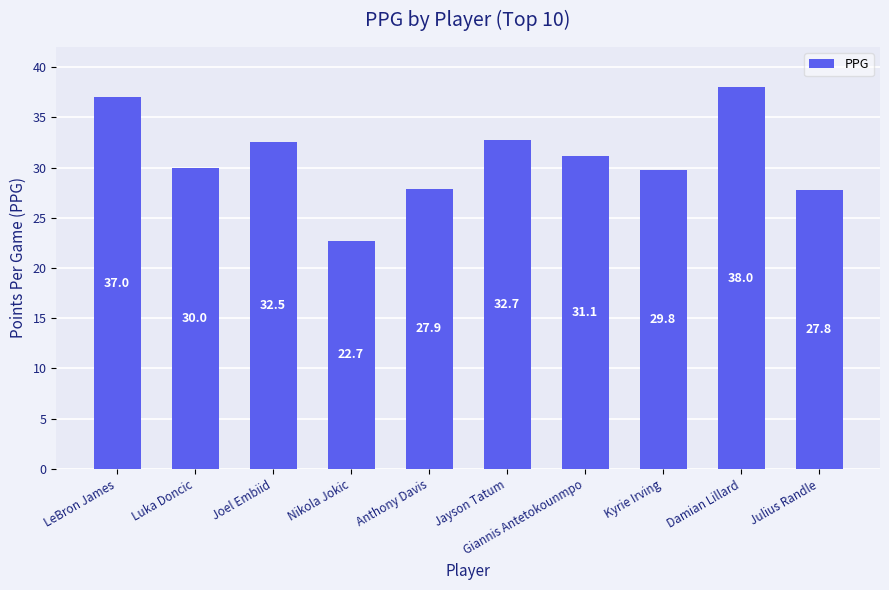

How many series are shown in this chart?

1